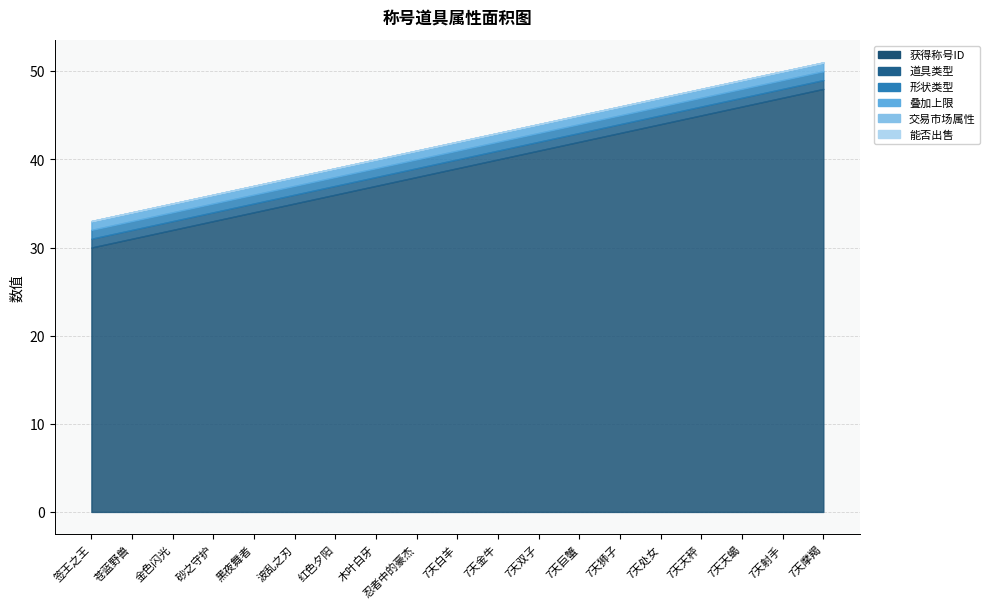

The value of 获得称号ID at 波乱之刃 is 35. True or false?

True